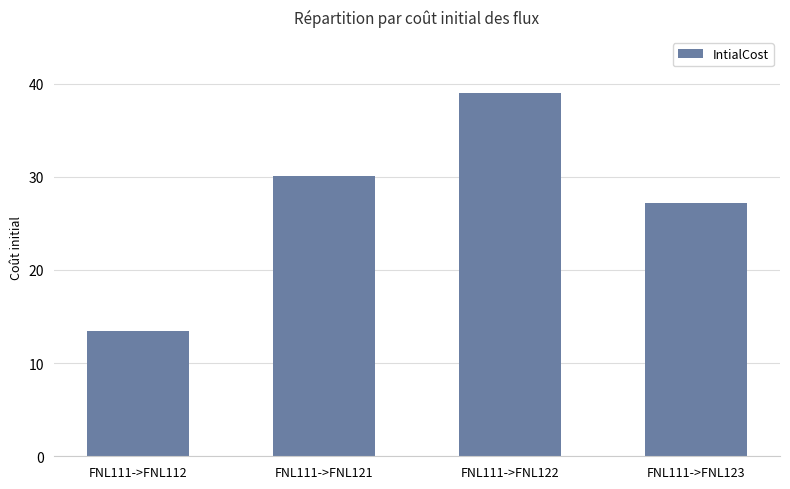

What is the change in value from FNL111->FNL121 to FNL111->FNL122?

+8.9